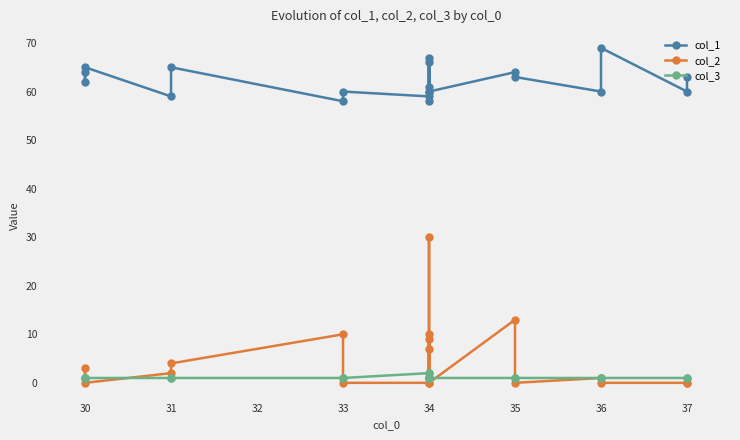

True or false: col_2 has more than 1 interior local peaks.

True